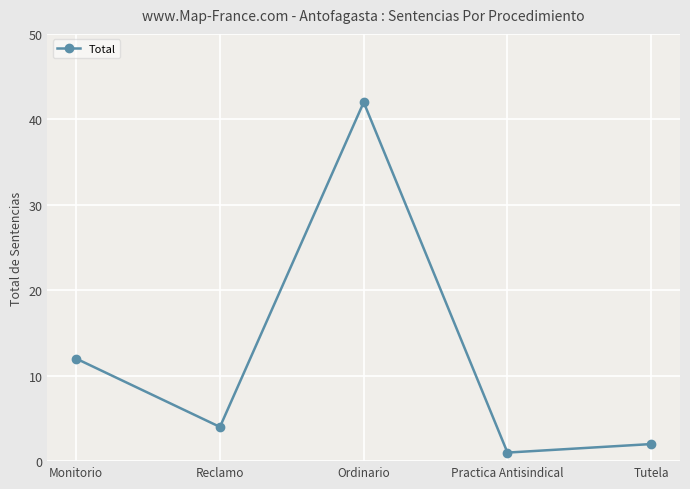

What is the difference between the values at Reclamo and Ordinario?

38